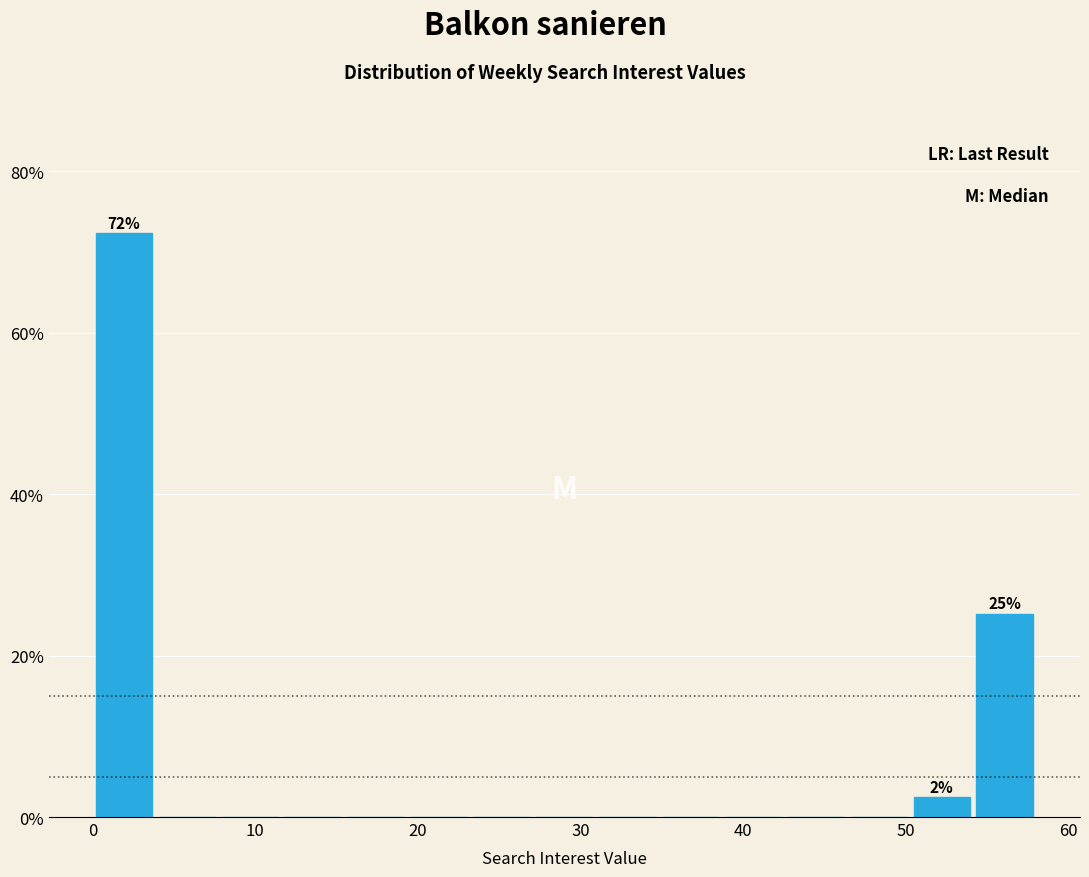

Read against the x-axis, roughly where is the centre of the tallest bar?

2